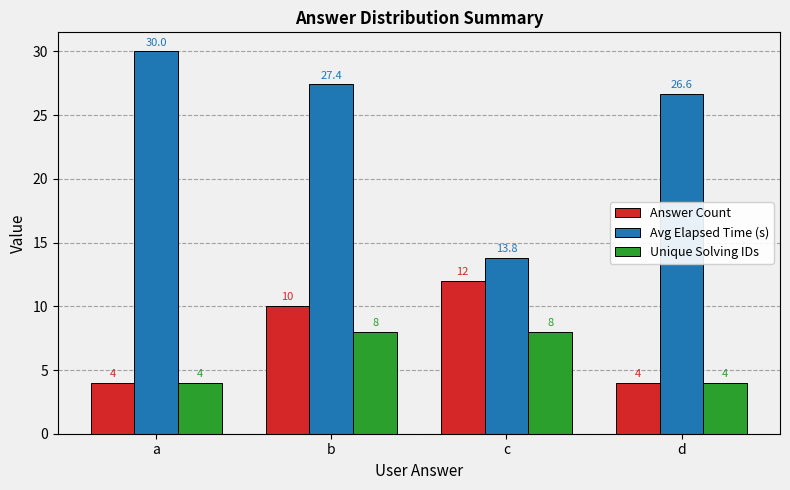

Rank the series by their maximum value, from lowest to highest.

Unique Solving IDs, Answer Count, Avg Elapsed Time (s)